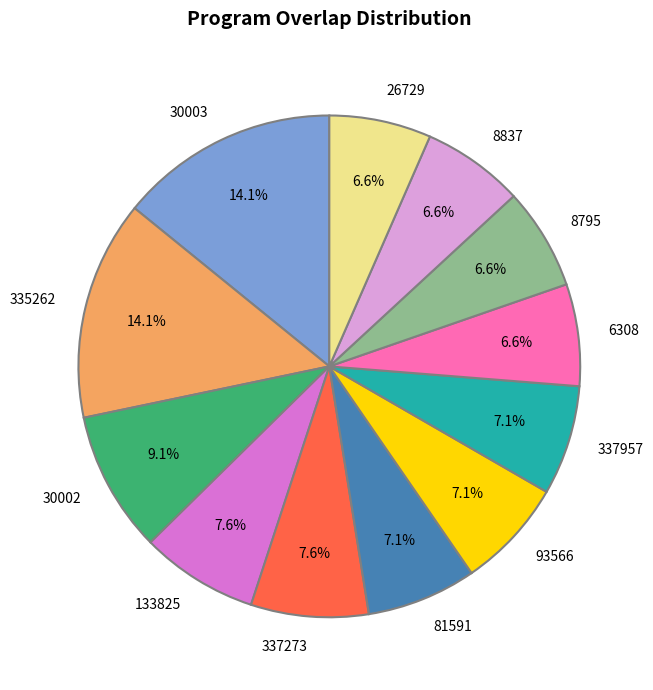

What percentage is NOT represented by 81591?

92.9%